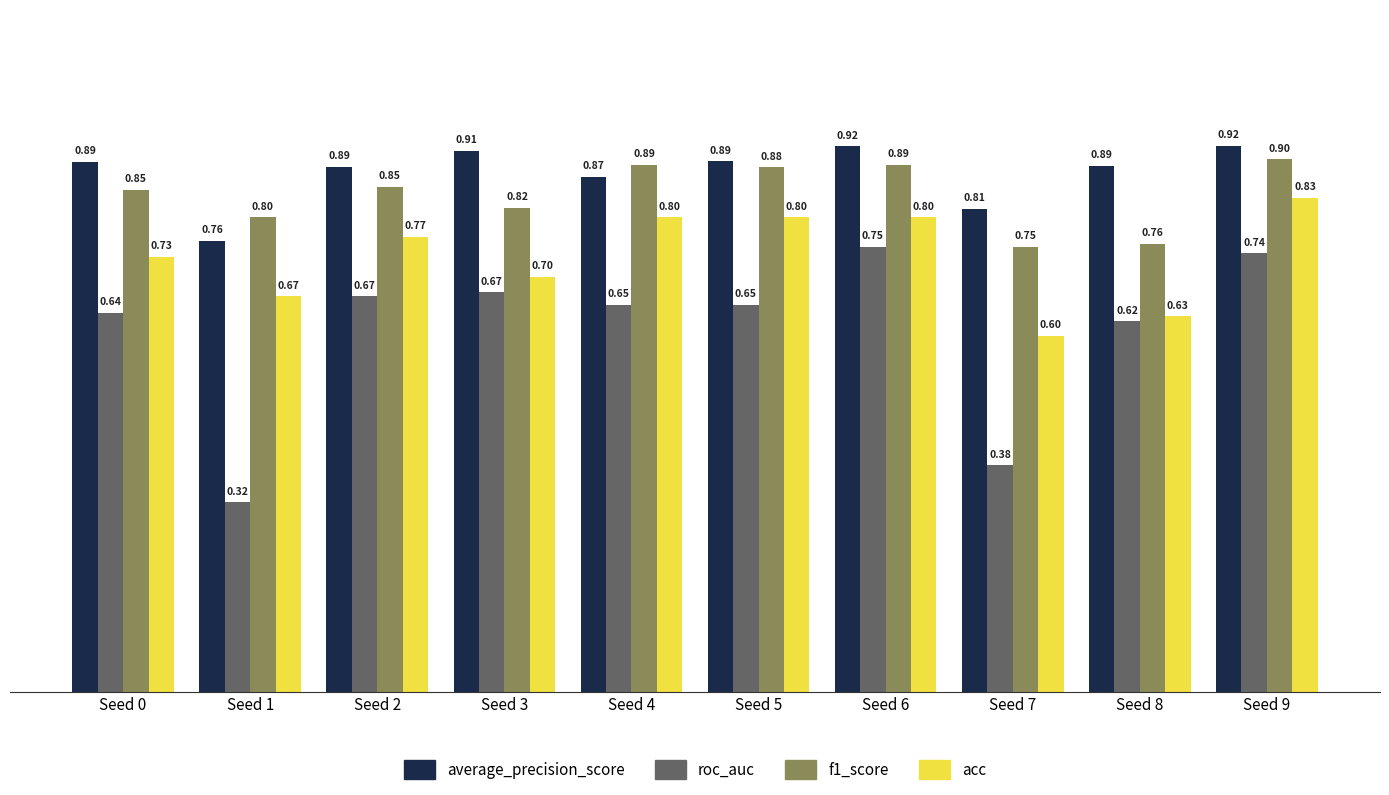

What is the average value of the f1_score series?

0.8